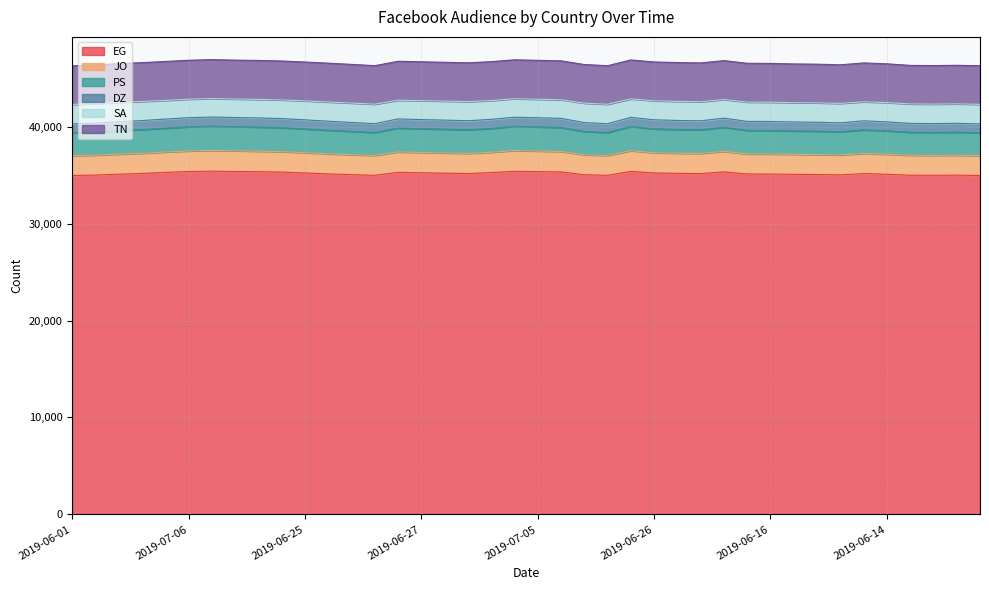

What is the minimum value for EG?

34958